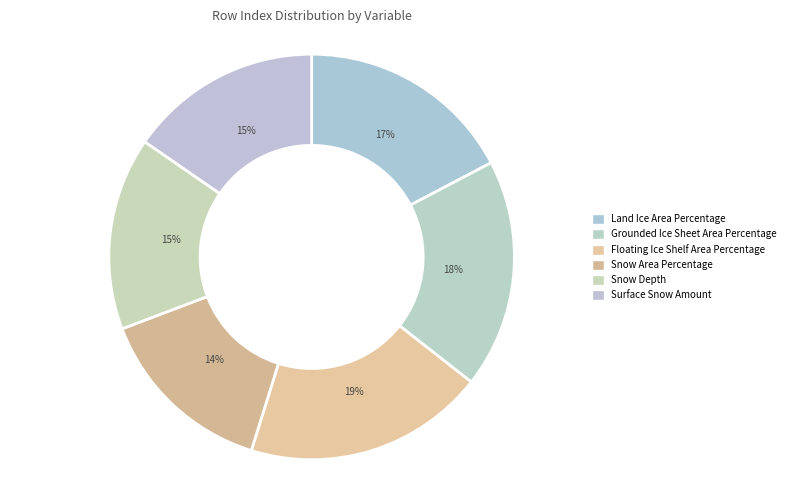

What is the change in value from Land Ice Area Percentage to Snow Area Percentage?

-3